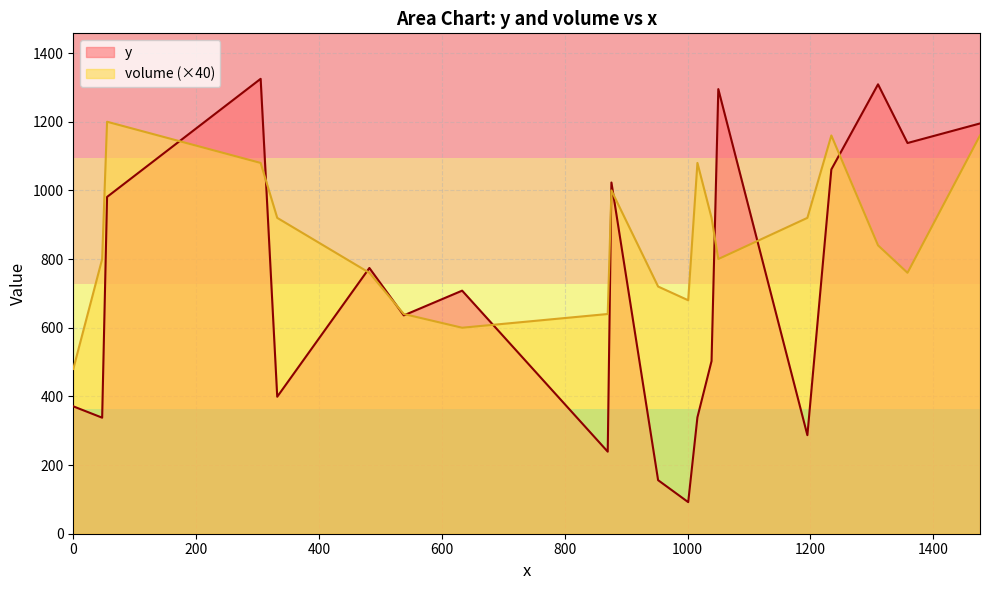

Which series has the largest range (max minus min)?

y